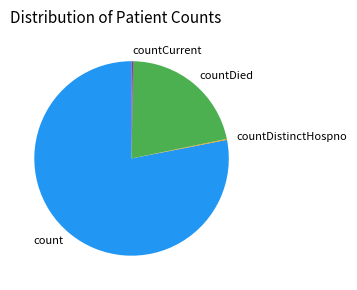

True or false: countDied accounts for 22% of the total.

True